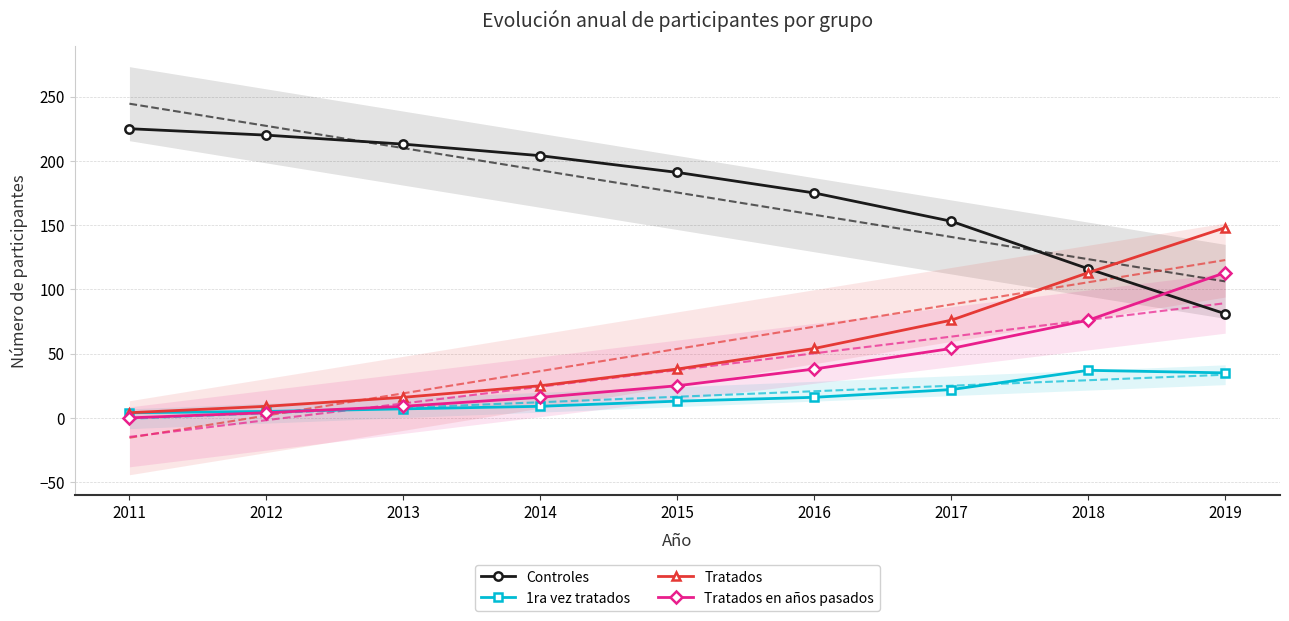

What is the difference between the Tratados values at 2012 and 2015?

29